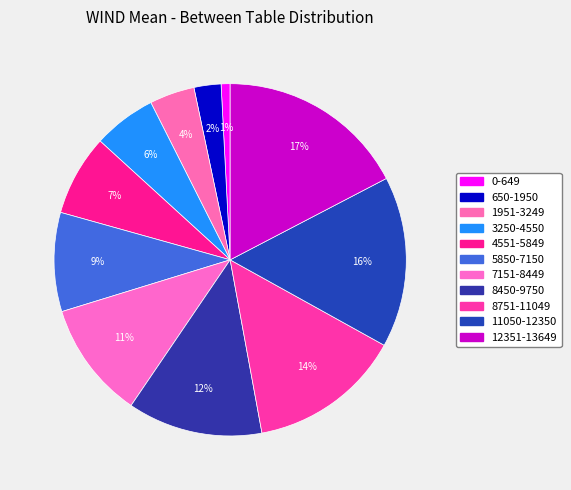

How many slices are in this pie chart?

11